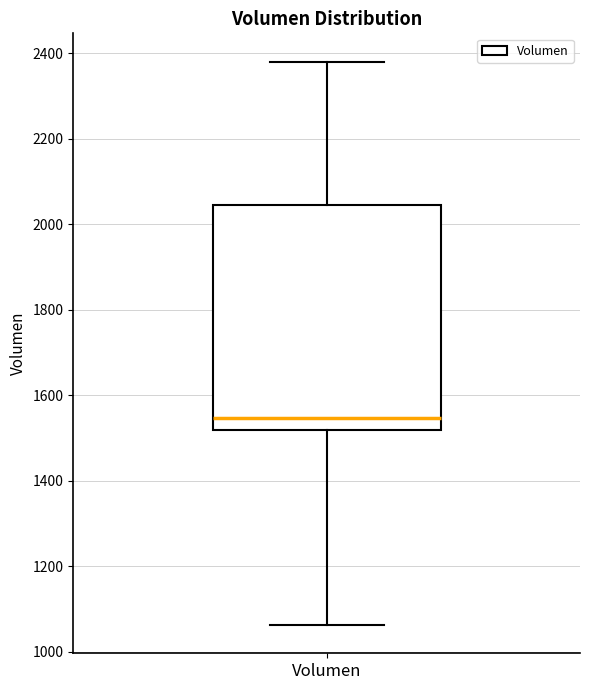

Where is the lower edge of the box for Volumen on the y-axis? The values are not printed on the chart, so give them approximately, as read against the axis.

1520